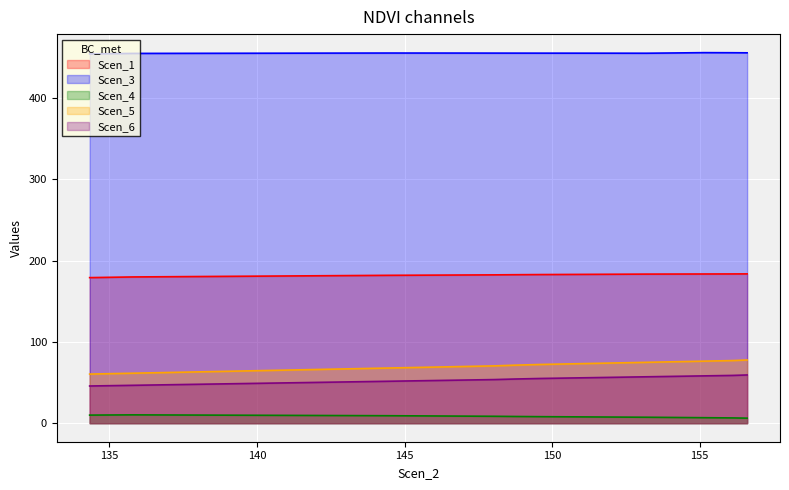

How many lines are shown in the chart?

5